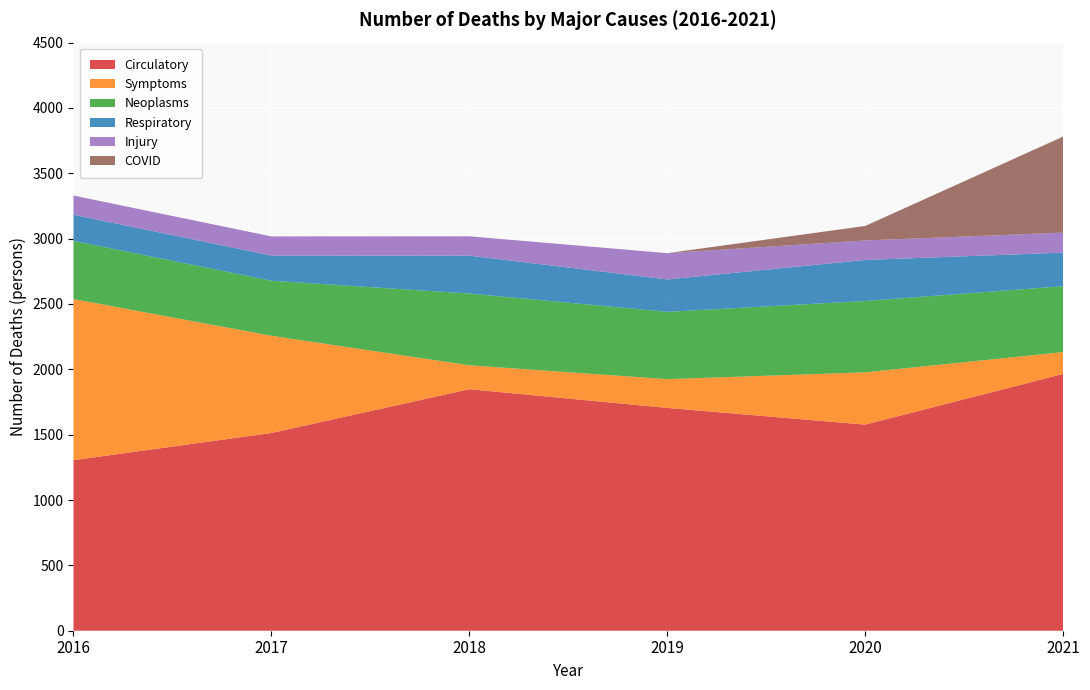

What is the total value across all series at 2018?

3018